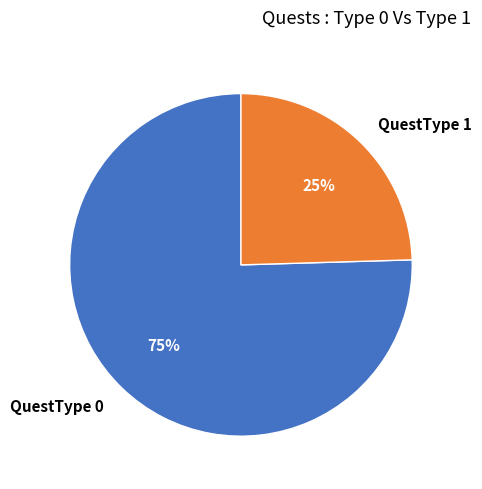

To the nearest percent, what portion does QuestType 0 represent?

75%